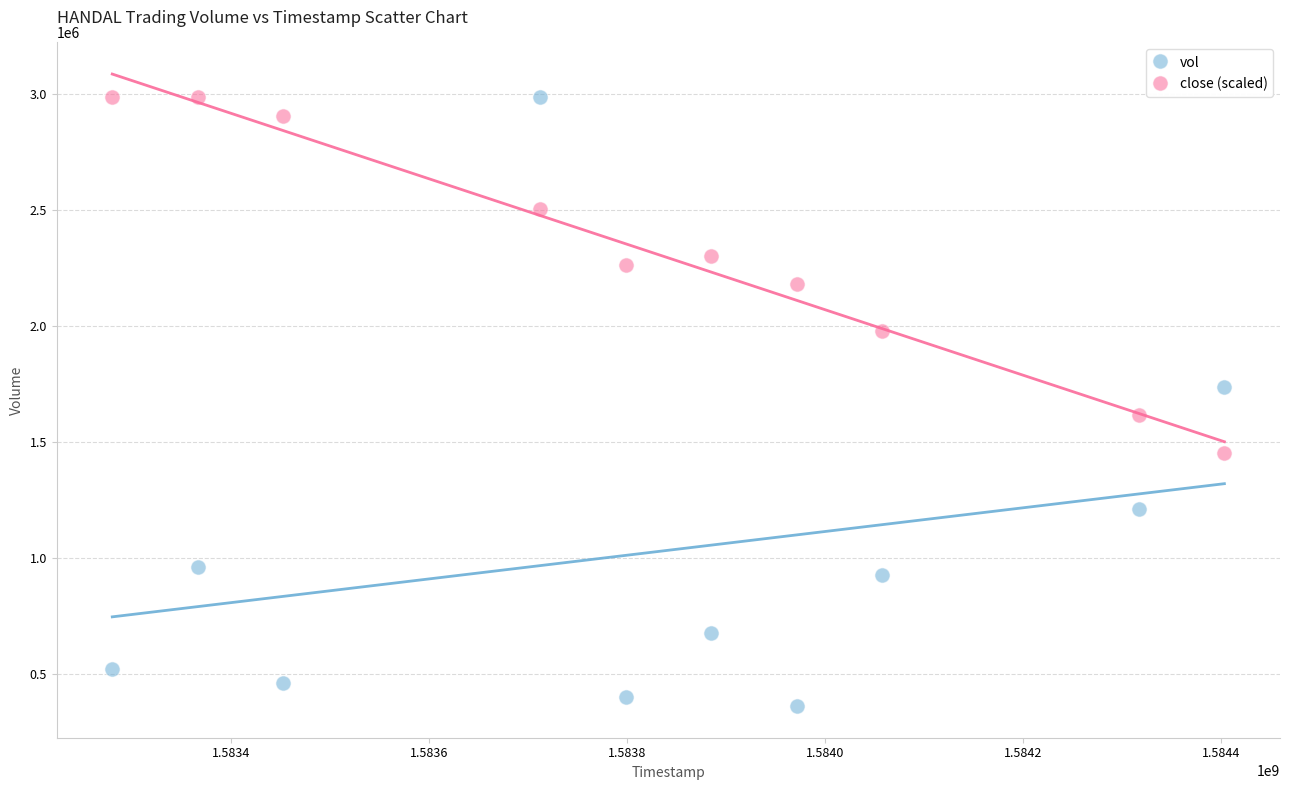

Which series contains the lowest Y value?

vol